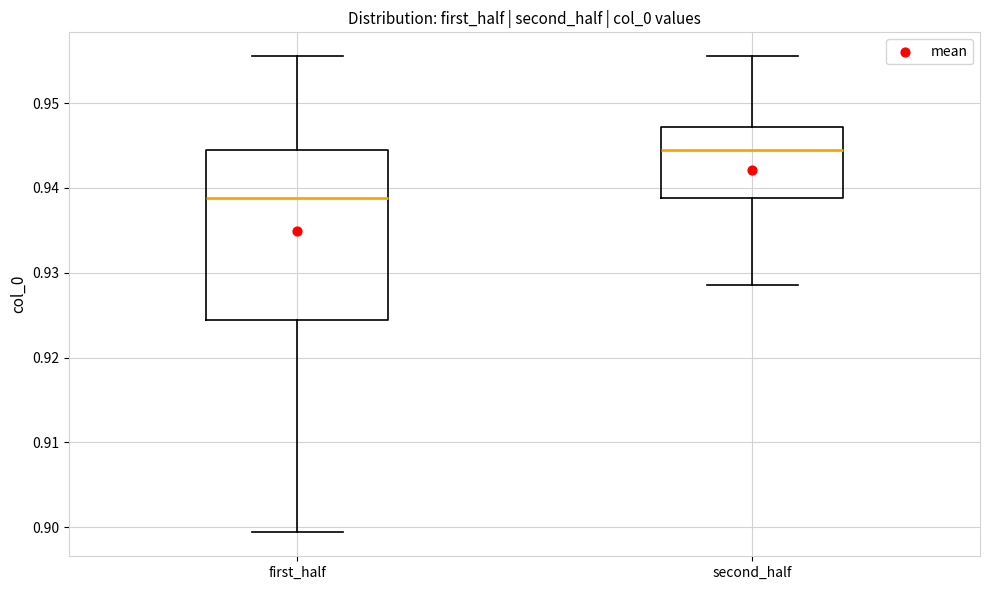

Reading left to right, read every box against the y-axis: the position of its median line, the range the box covers, and the ends of its whiskers. The values are not printed on the chart, so give them approximately, as read against the axis.

first_half: median 0.939, box 0.924 to 0.944, whiskers 0.899 to 0.956
second_half: median 0.944, box 0.939 to 0.947, whiskers 0.929 to 0.956